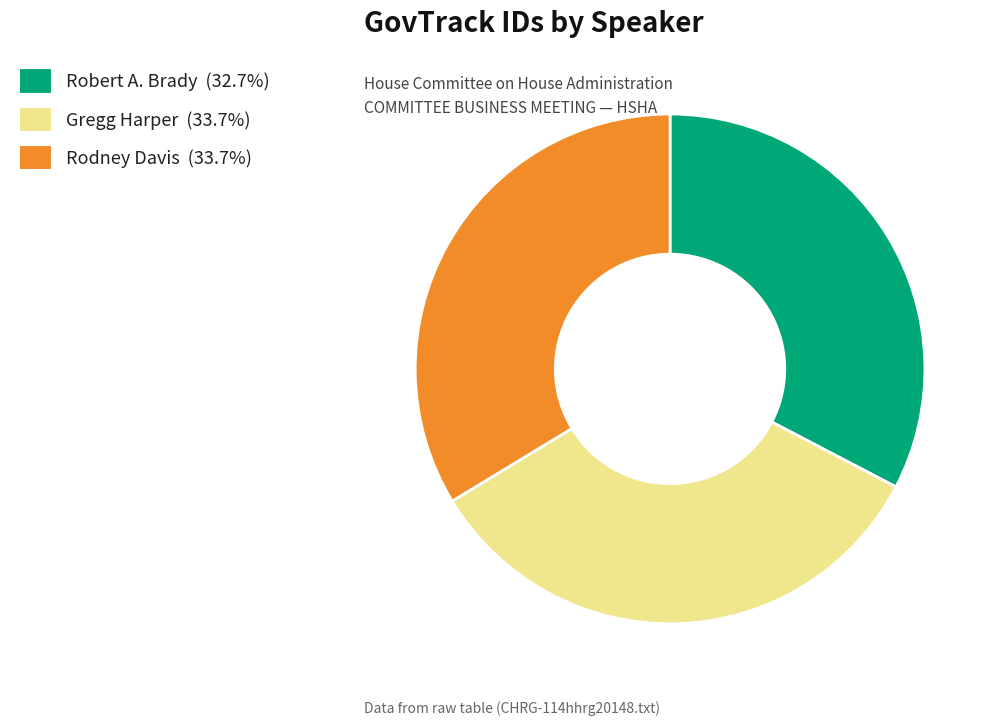

Between Gregg Harper and Robert A. Brady, which is larger?

Gregg Harper